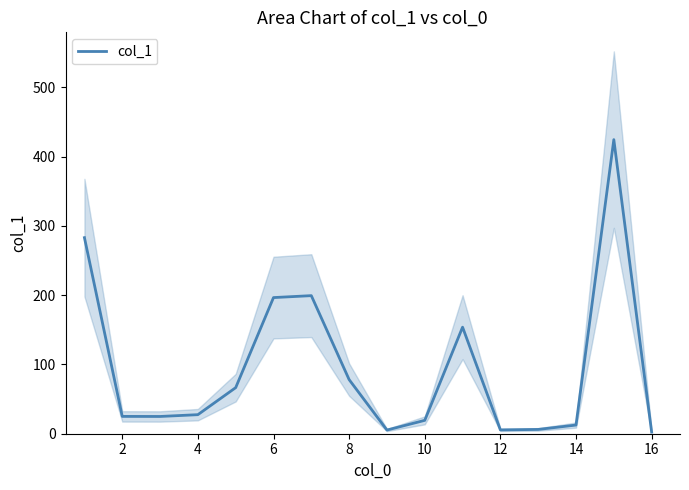

The col_1 series shows 5.5 at 12. True or false?

True